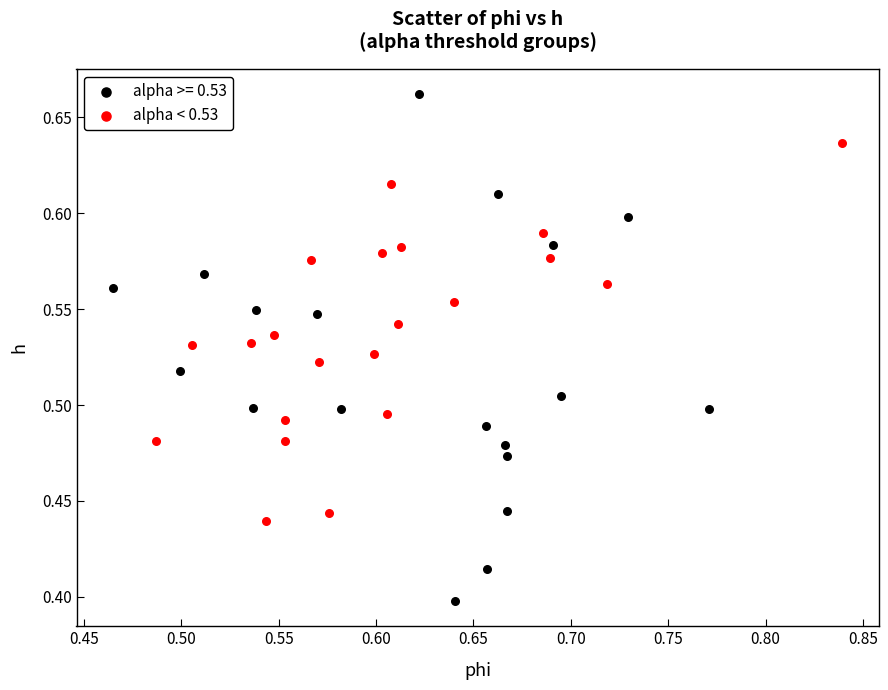

Which series reaches the maximum Y coordinate?

alpha >= 0.53